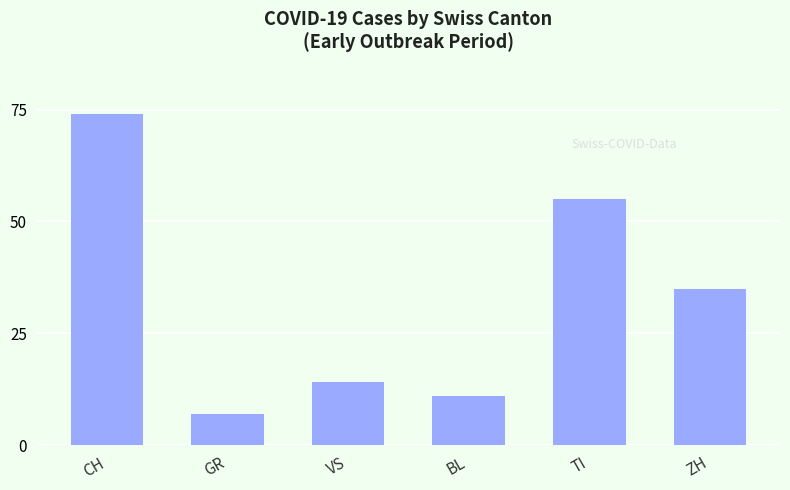

At which category does the chart reach its minimum across all series?

GR